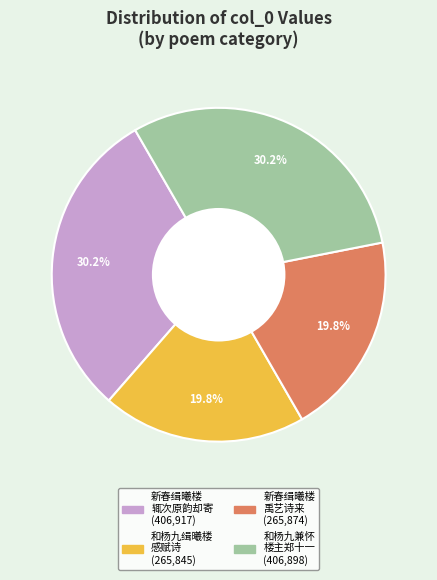

Is there a majority slice in this chart?

No